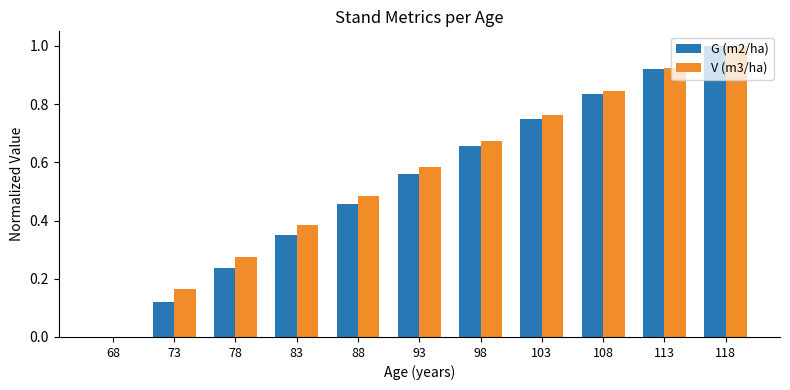

What is the total value across all series at 118?

2.0